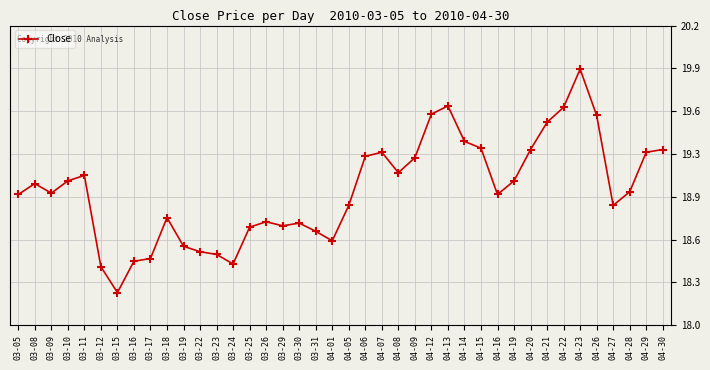

Is this an area chart (filled region under the line)?

No